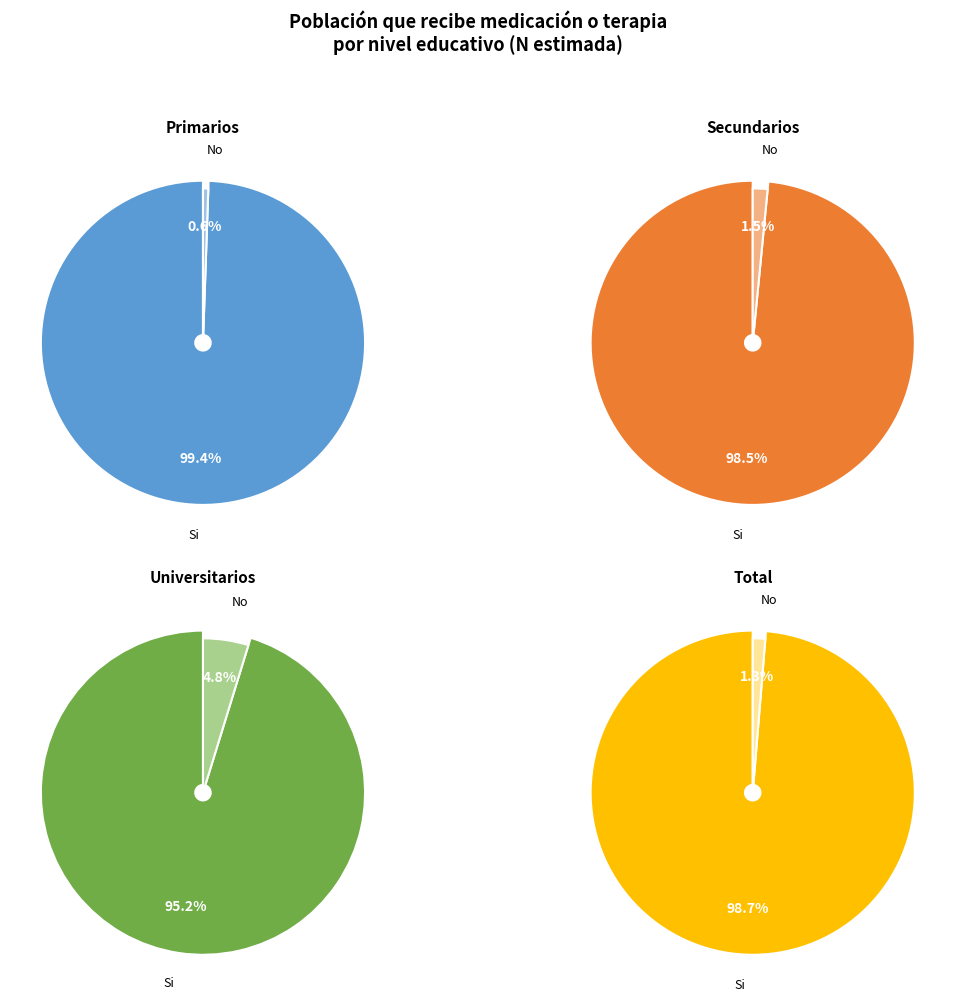

To the nearest percent, what is the difference between the largest and smallest slice percentages?

90%